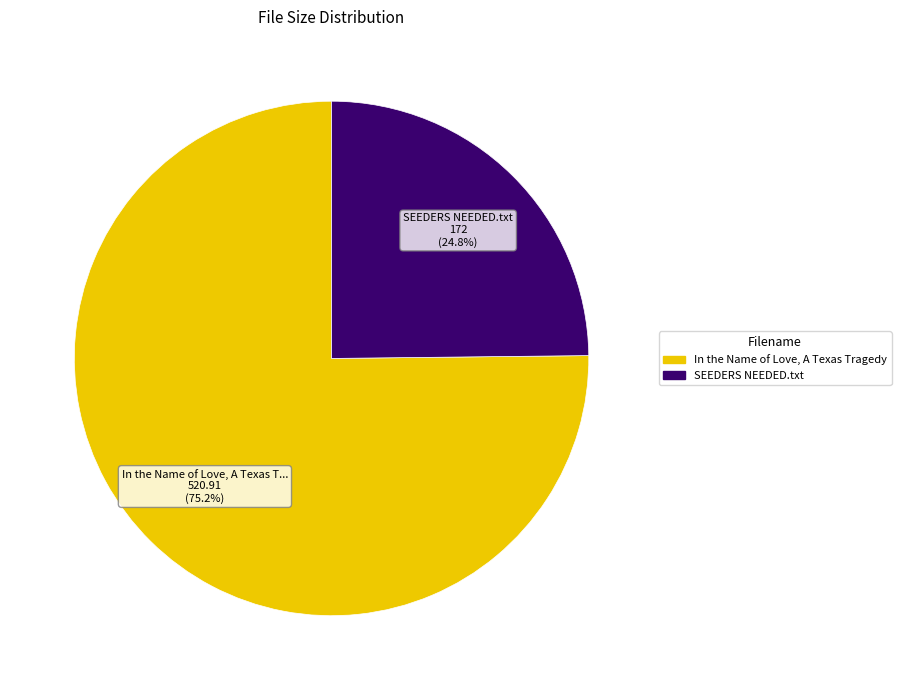

To the nearest percent, what is the difference between the largest and smallest slice percentages?

50%